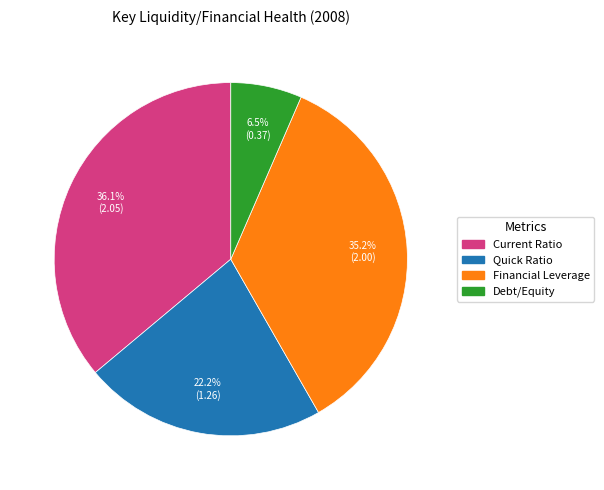

Between Financial Leverage and Debt/Equity, which is larger?

Financial Leverage